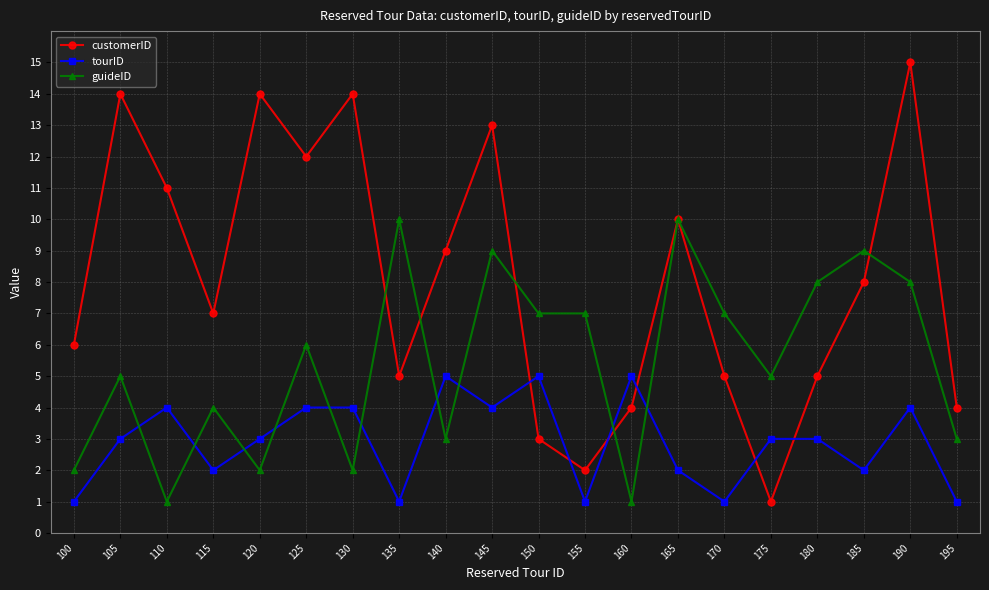

List the series in order of their peak value, lowest first.

tourID, guideID, customerID